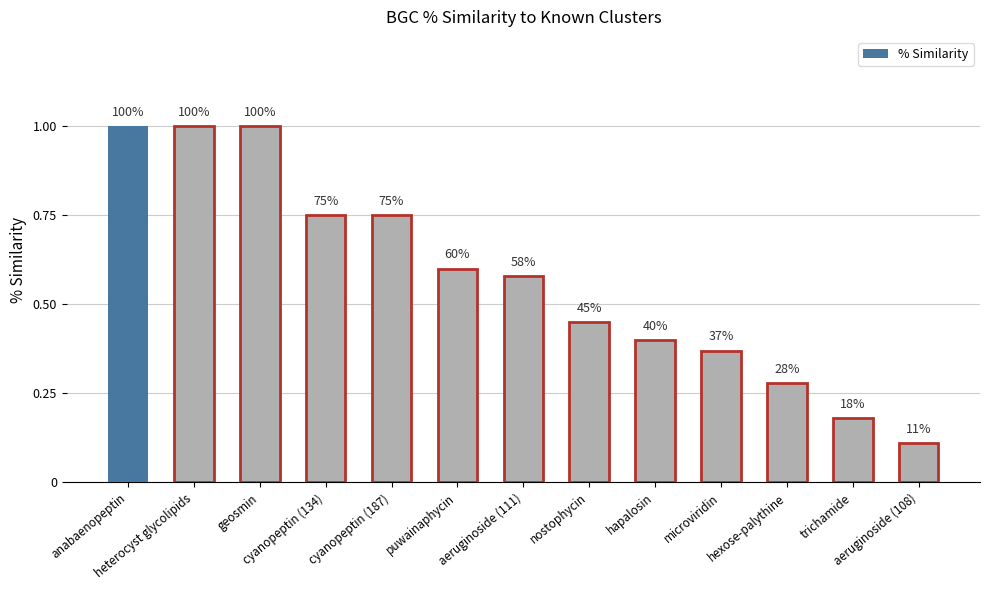

The value at heterocyst glycolipids is 1.6. True or false?

False